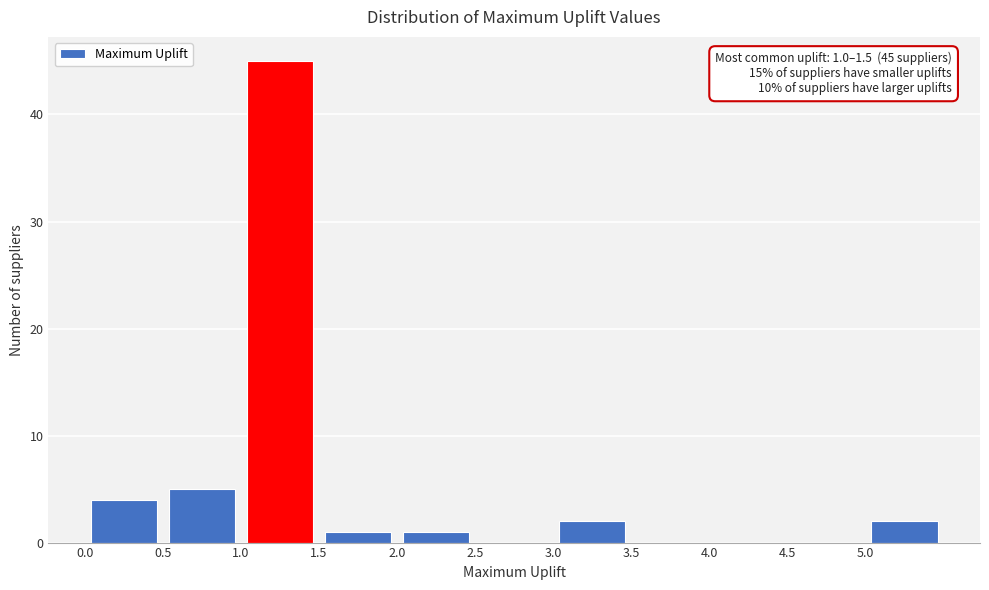

Which range on the x-axis has the tallest bar?

1.0 to 1.5